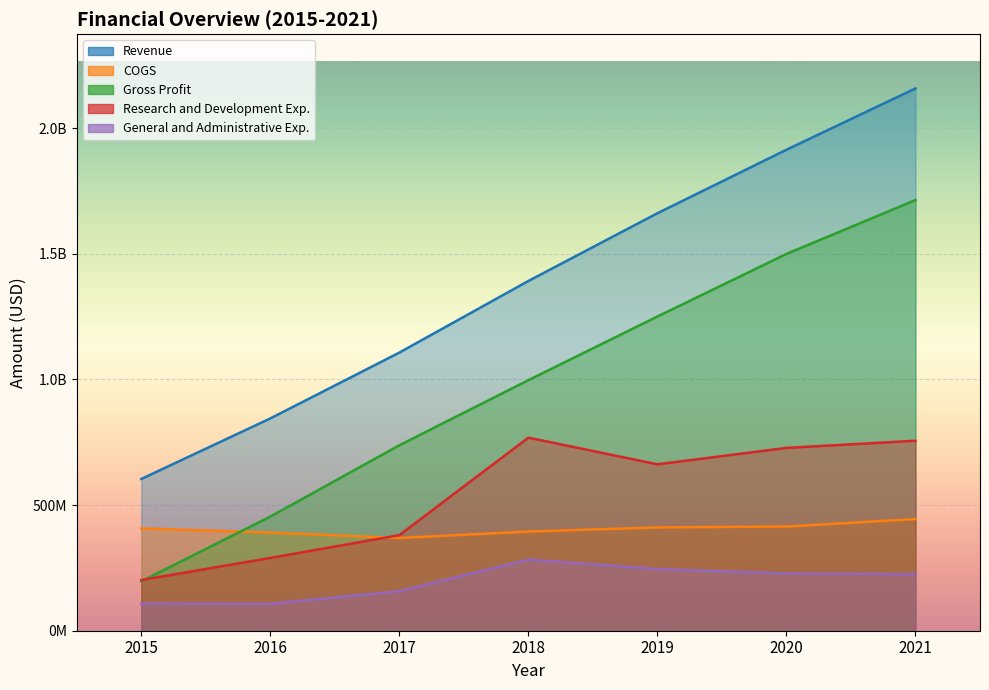

Is it true that Revenue equals 1391700000 at 2018?

True